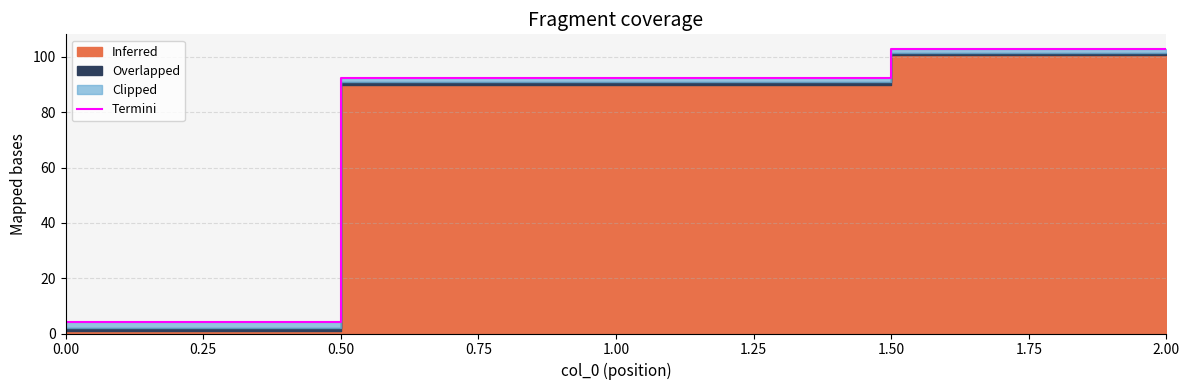

Rank the categories by Termini value from lowest to highest.

0.00, 1.00, 2.00